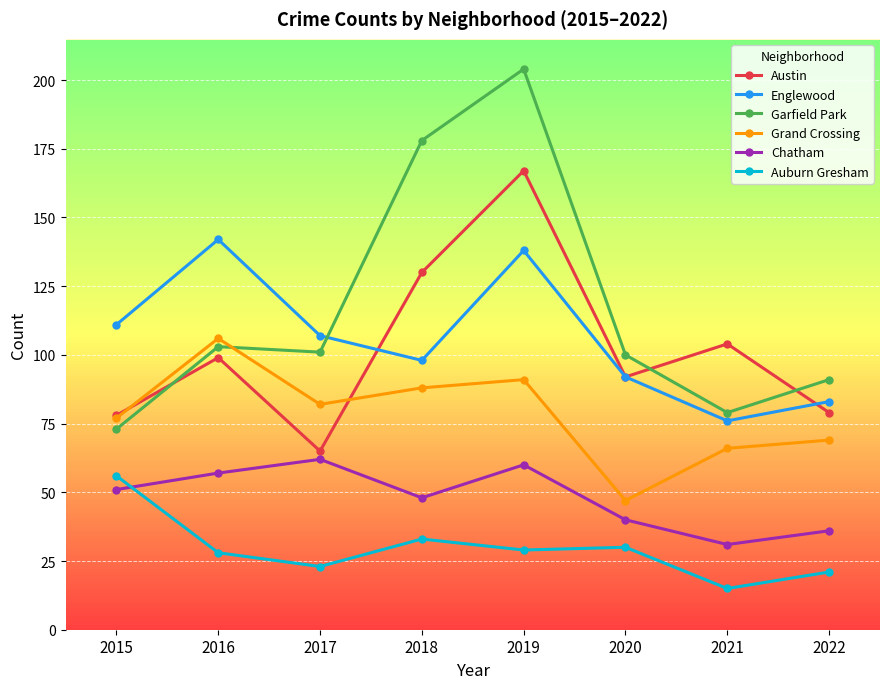

What is the highest value of the Chatham series?

62